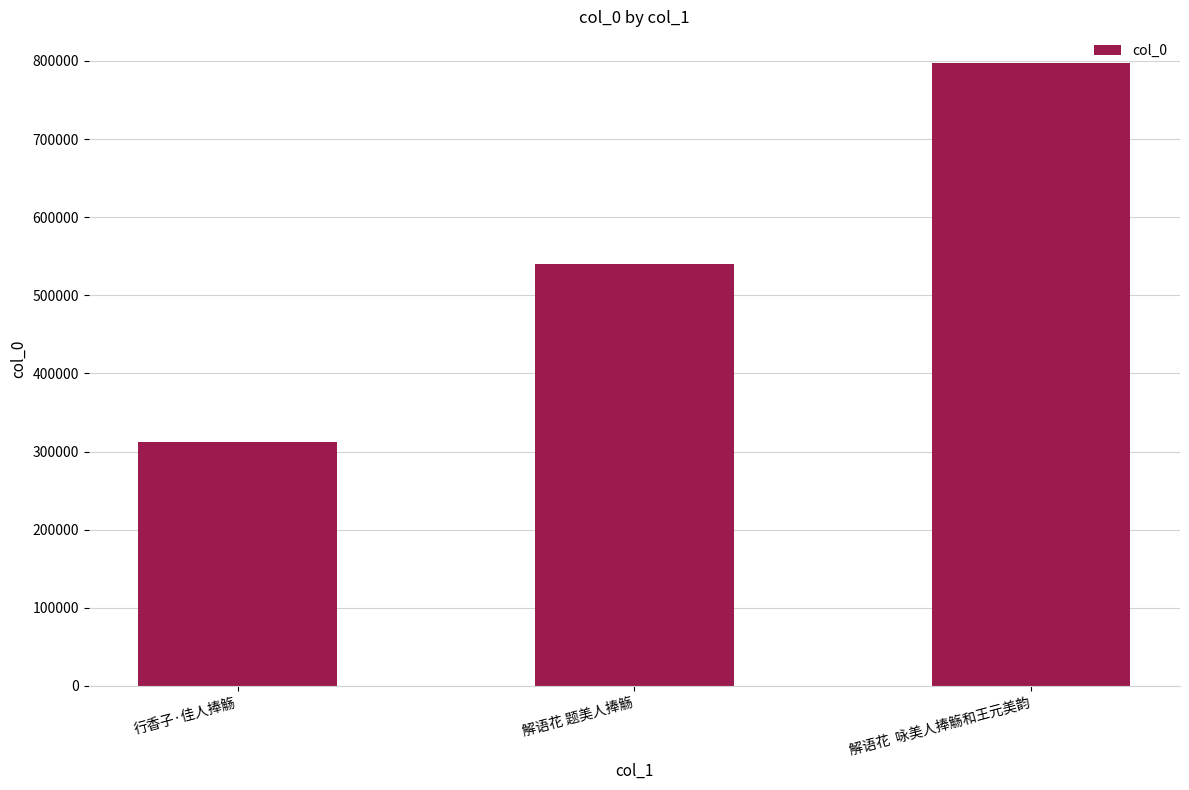

What is the value of the 1st bar from the left?

312285